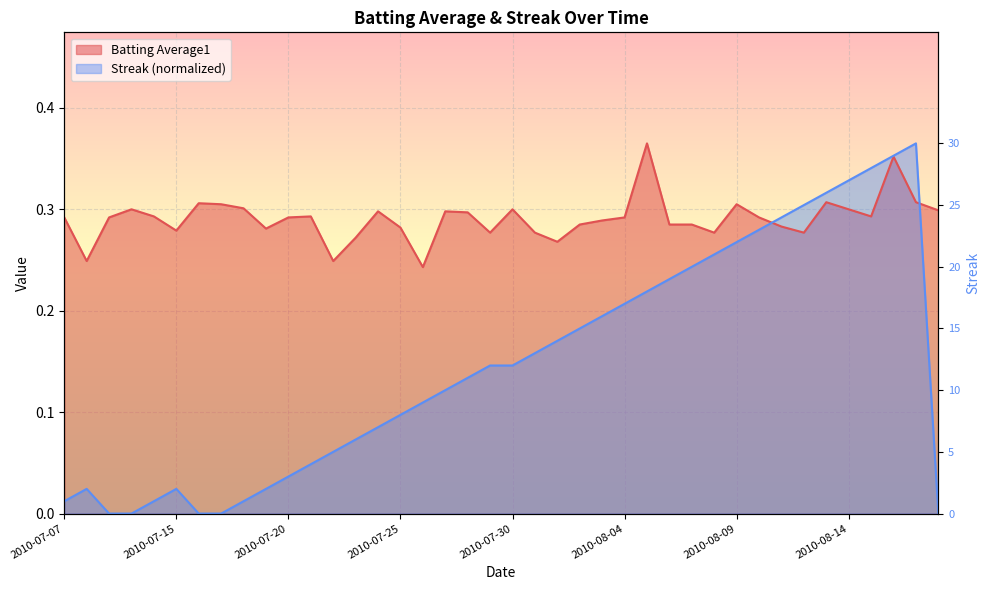

After their last crossing, which series has the higher values: Streak or Batting Average1?

Batting Average1